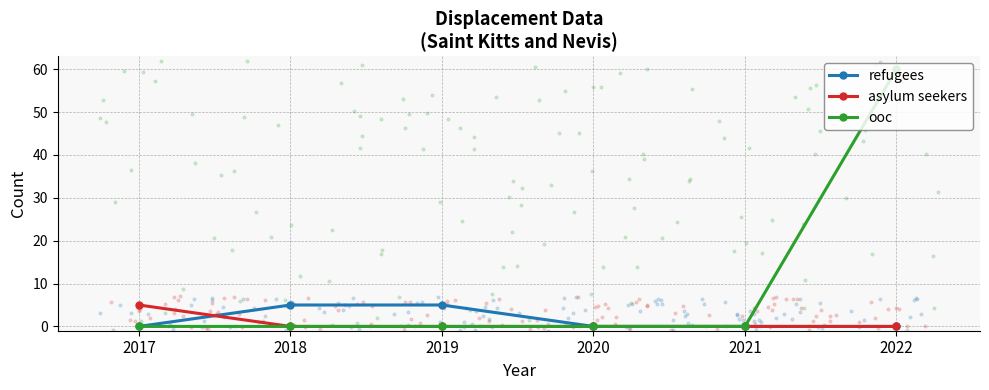

At how many categories does at least one series exceed 10?

1